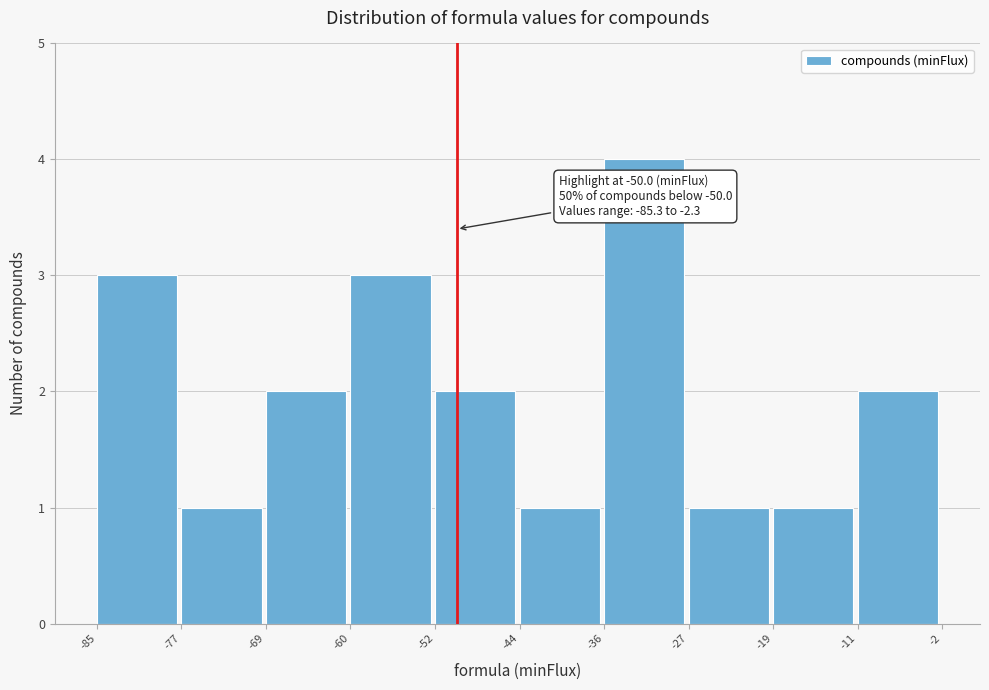

Over which range of the x-axis is the bar tallest?

-36 to -27